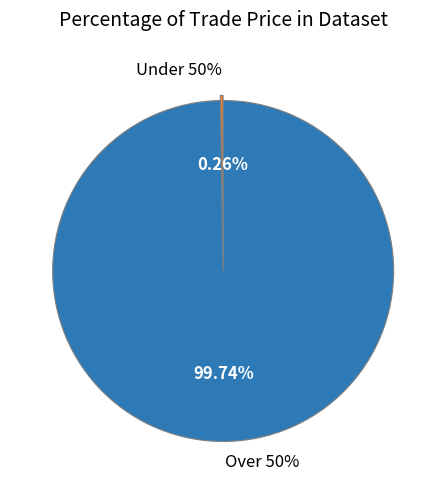

The 20 (50.0) slice represents 19% of the pie. True or false?

False